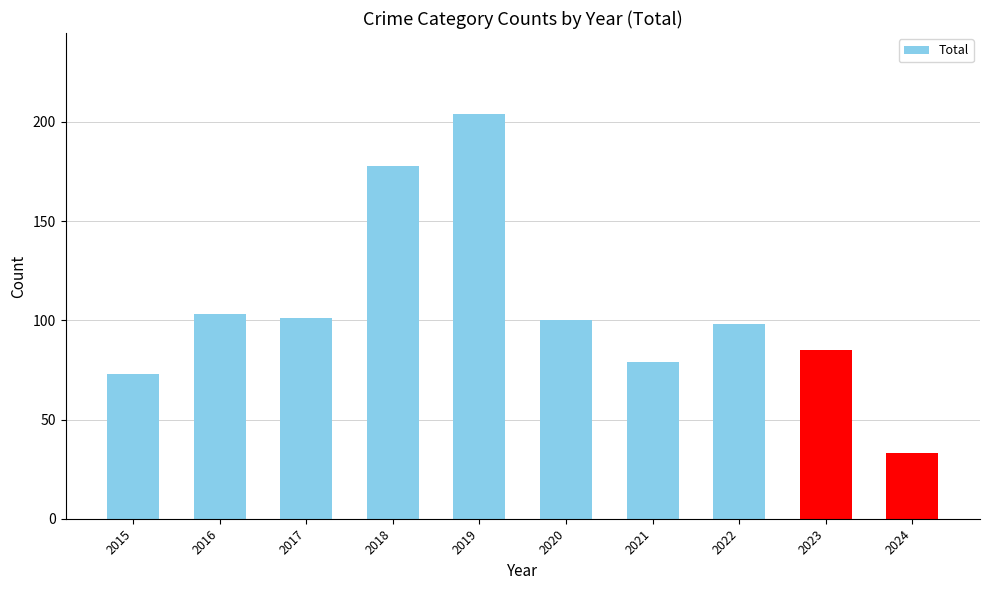

What is the minimum value shown in the chart?

33